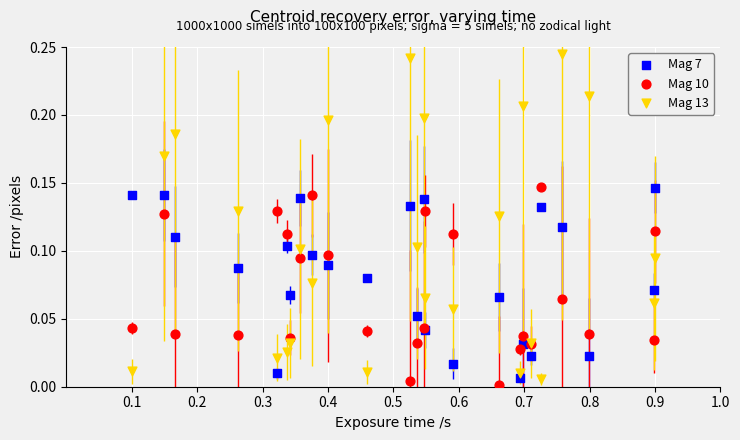

Which series contains the highest Y value?

Mag 13